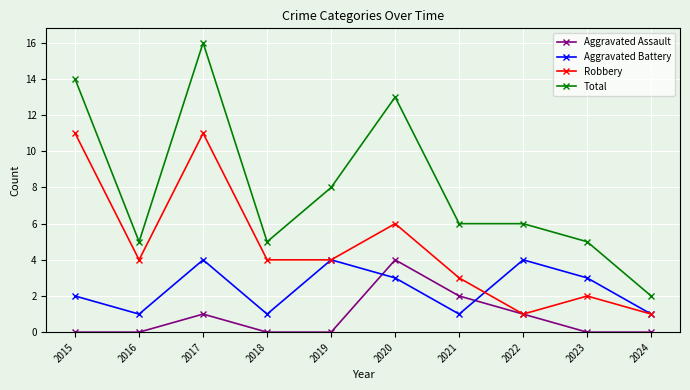

What are all the series names shown in the legend?

Aggravated Assault, Aggravated Battery, Robbery, Total